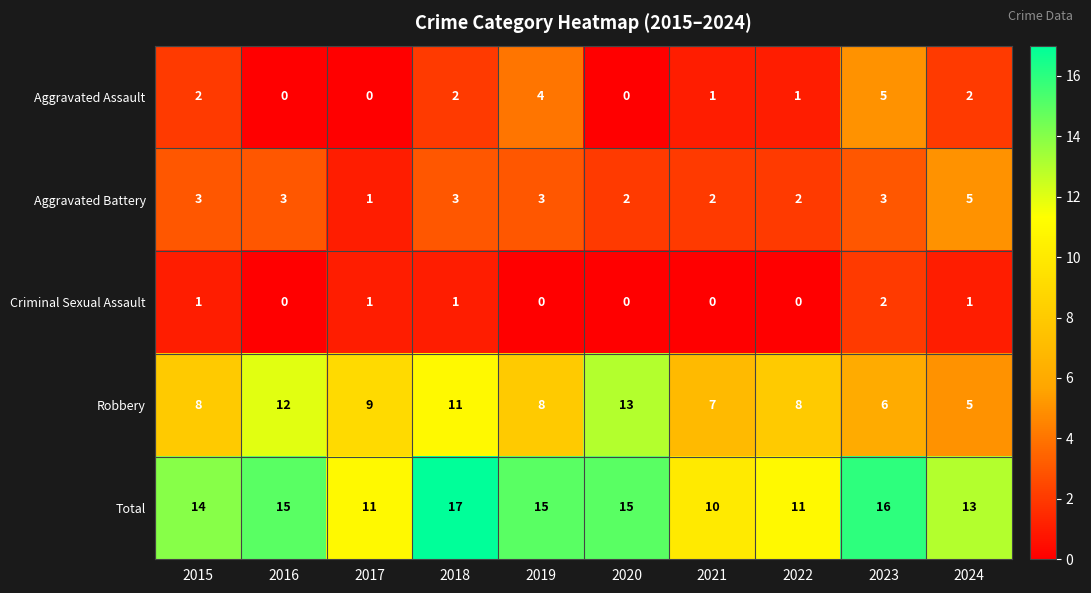

Count the Robbery values in the range 7 to 11.

6